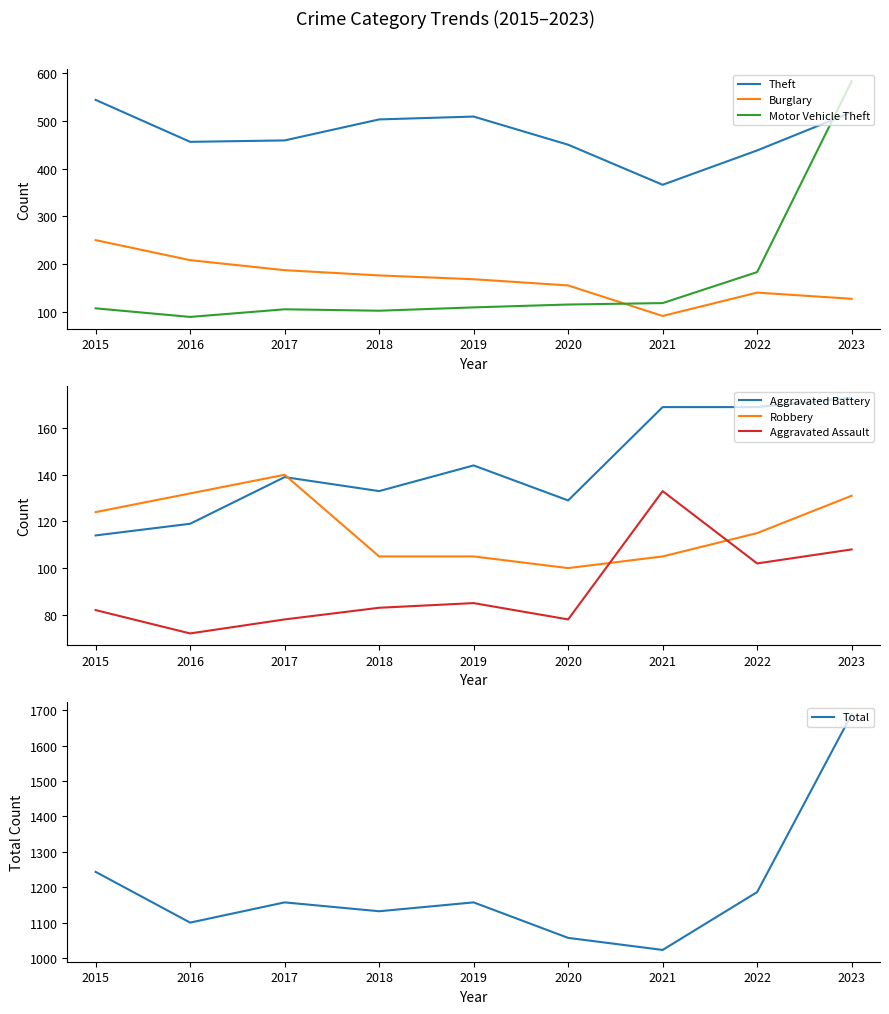

Is the value of Aggravated Battery at 2018 greater than the value of Motor Vehicle Theft at 2020?

Yes